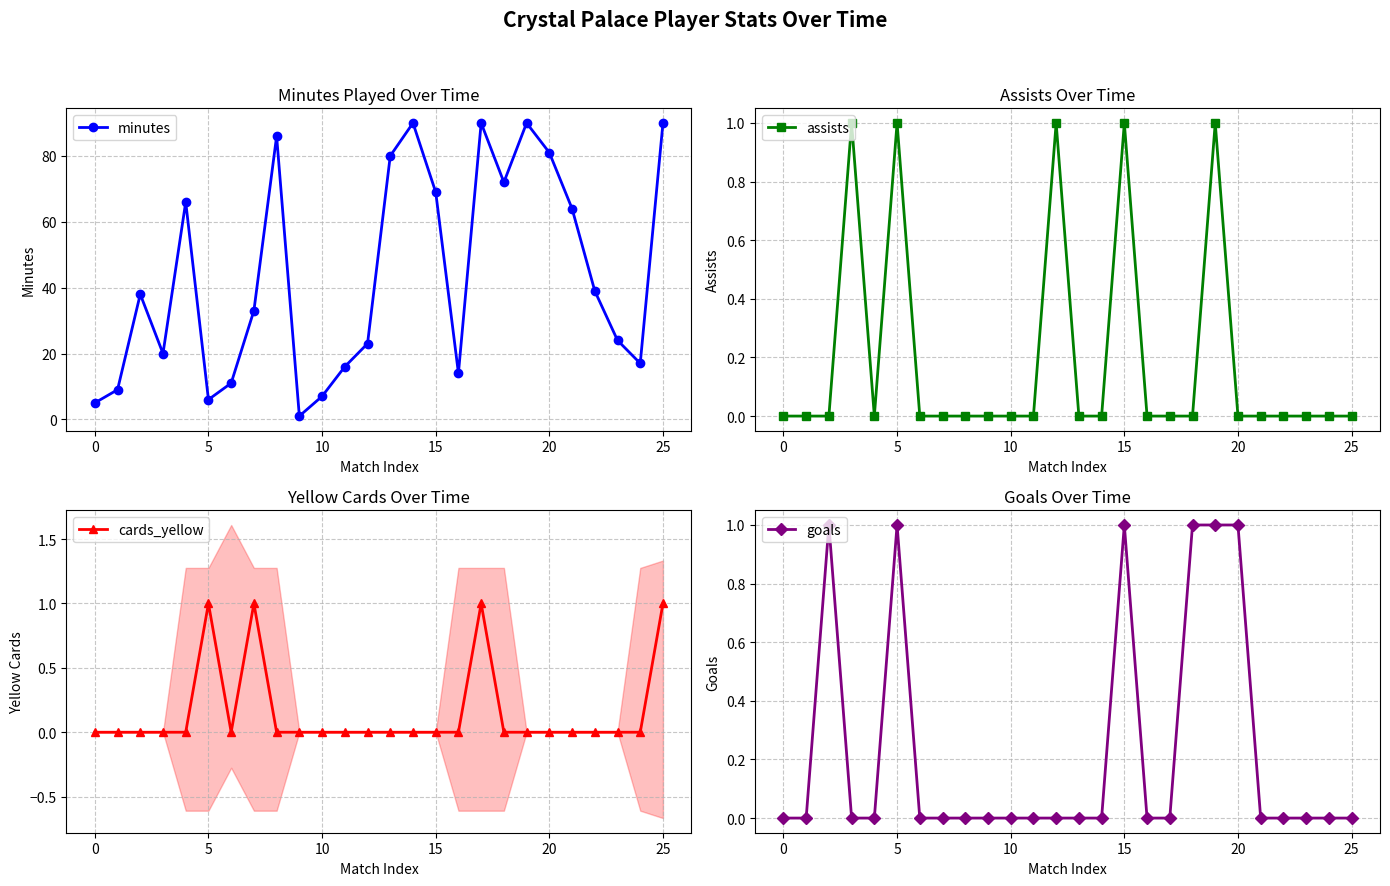

How many distinct data groups are displayed?

4